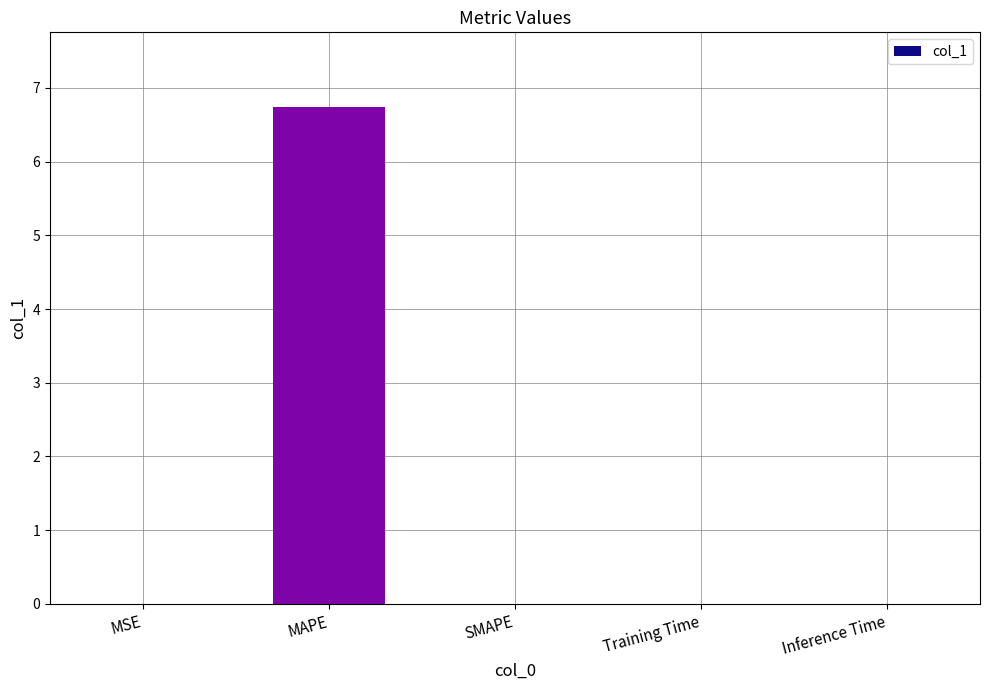

What is the greatest value displayed?

6.7